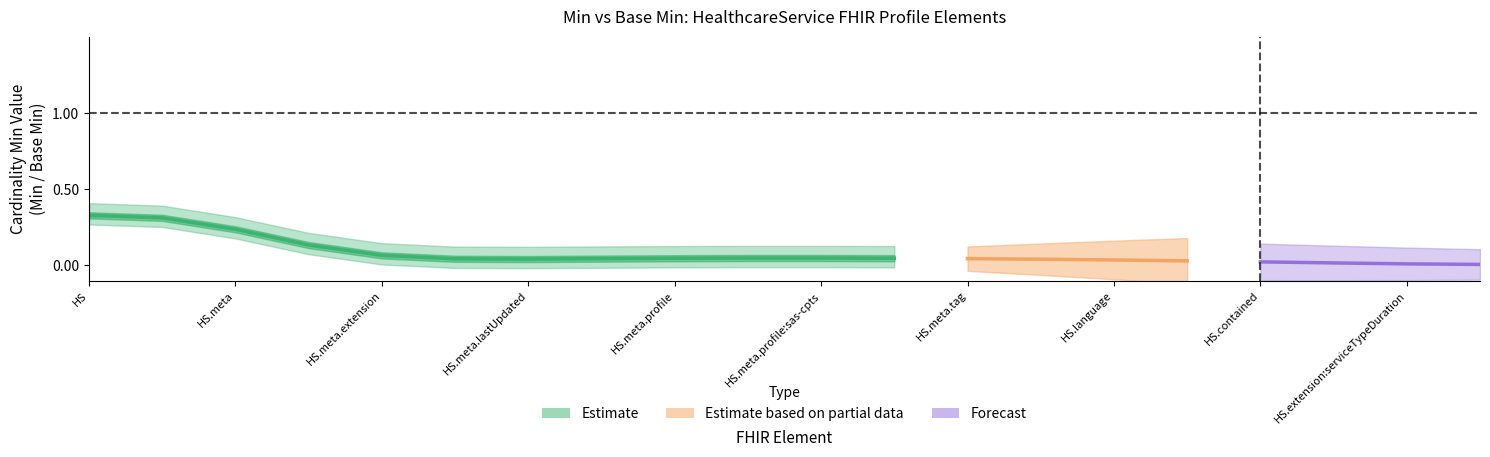

Is it true that base_min equals 0 at 3?

True